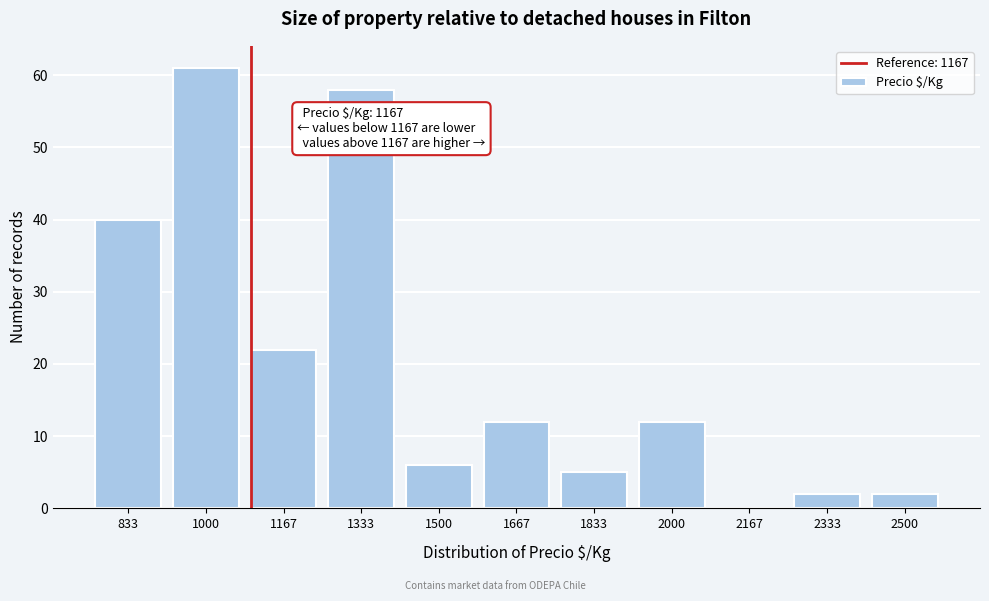

Reading left to right, transcribe all the data shown in this chart.

833=40	1000=61	1167=22	1333=58	1500=6	1667=12	1833=5	2000=12	2167=0	2333=2	2500=2